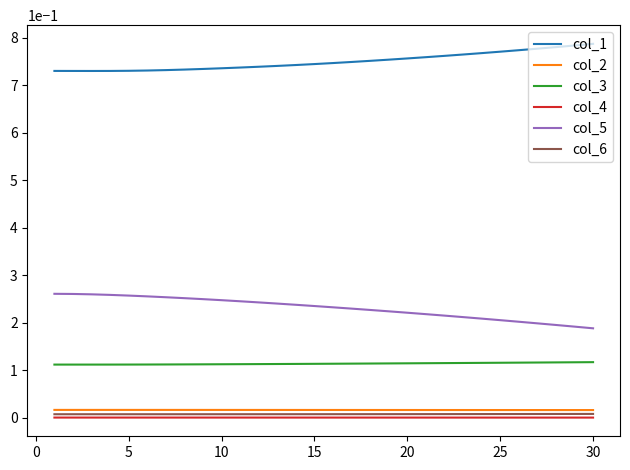

Which series has the largest total across all categories?

col_1